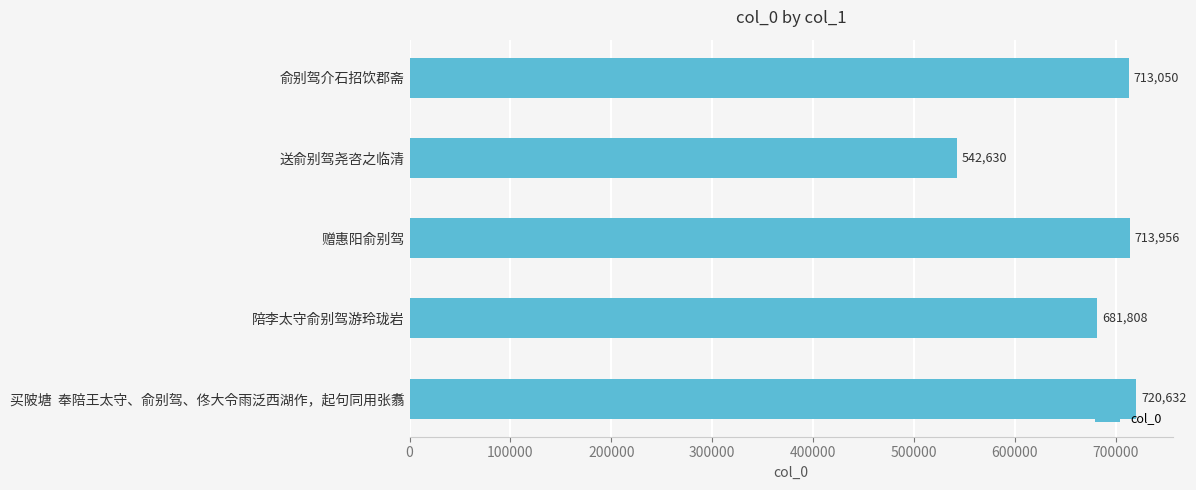

What is the minimum value shown in the chart?

542630